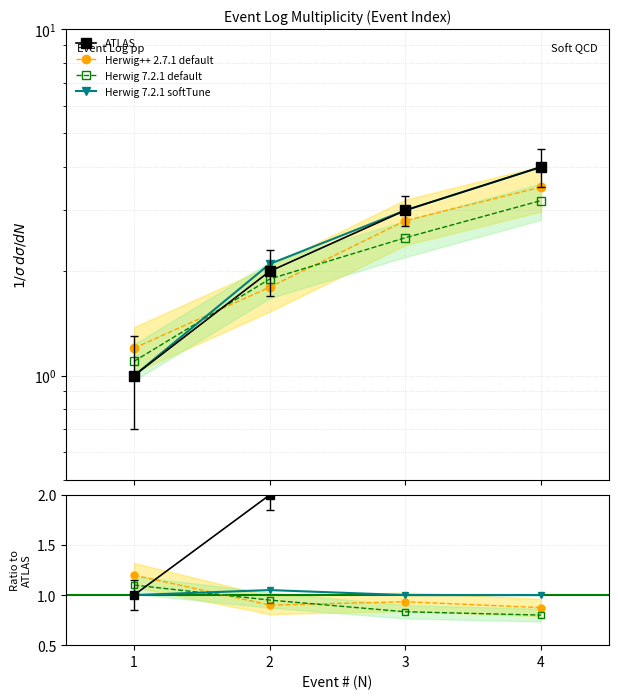

What is the value of the Herwig 7.2.1 softTune point at the 1st from the left?

1.0